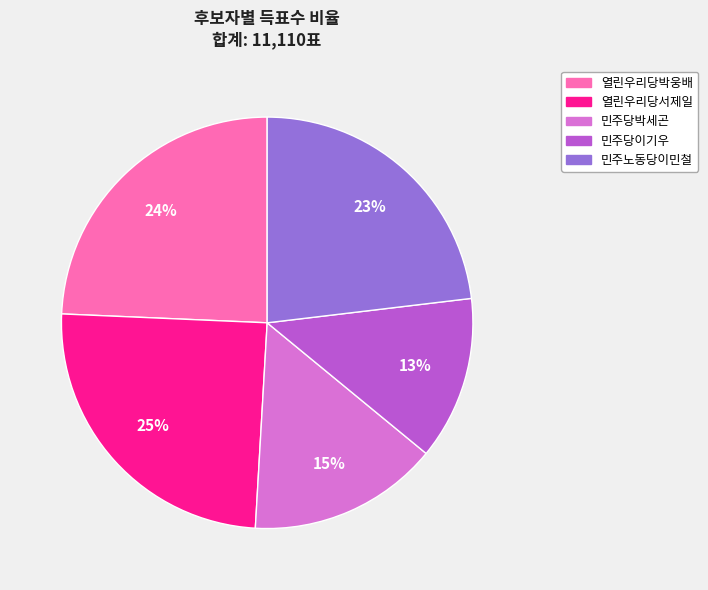

Is there a majority slice in this chart?

No